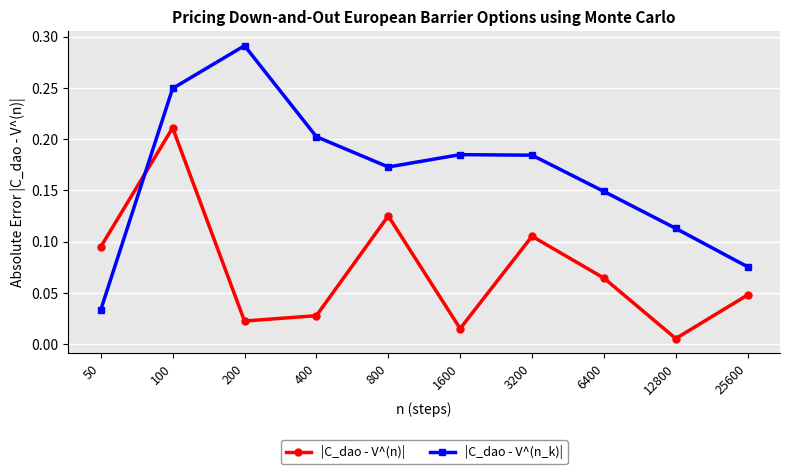

Rank the series by their maximum value, from highest to lowest.

|C_dao - V^(n_k)|, |C_dao - V^(n)|